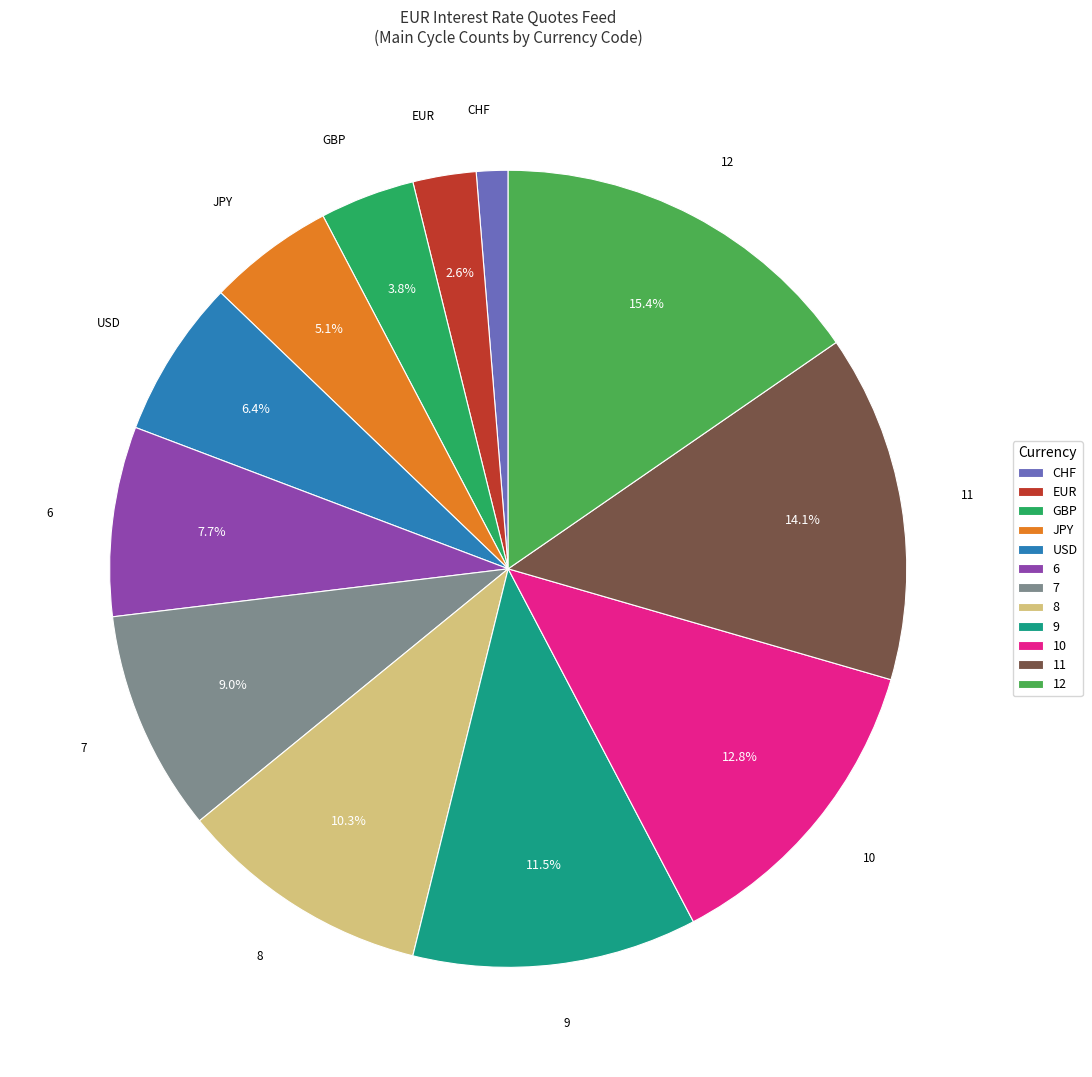

Combined, do 10 and 7 account for over 50%?

No